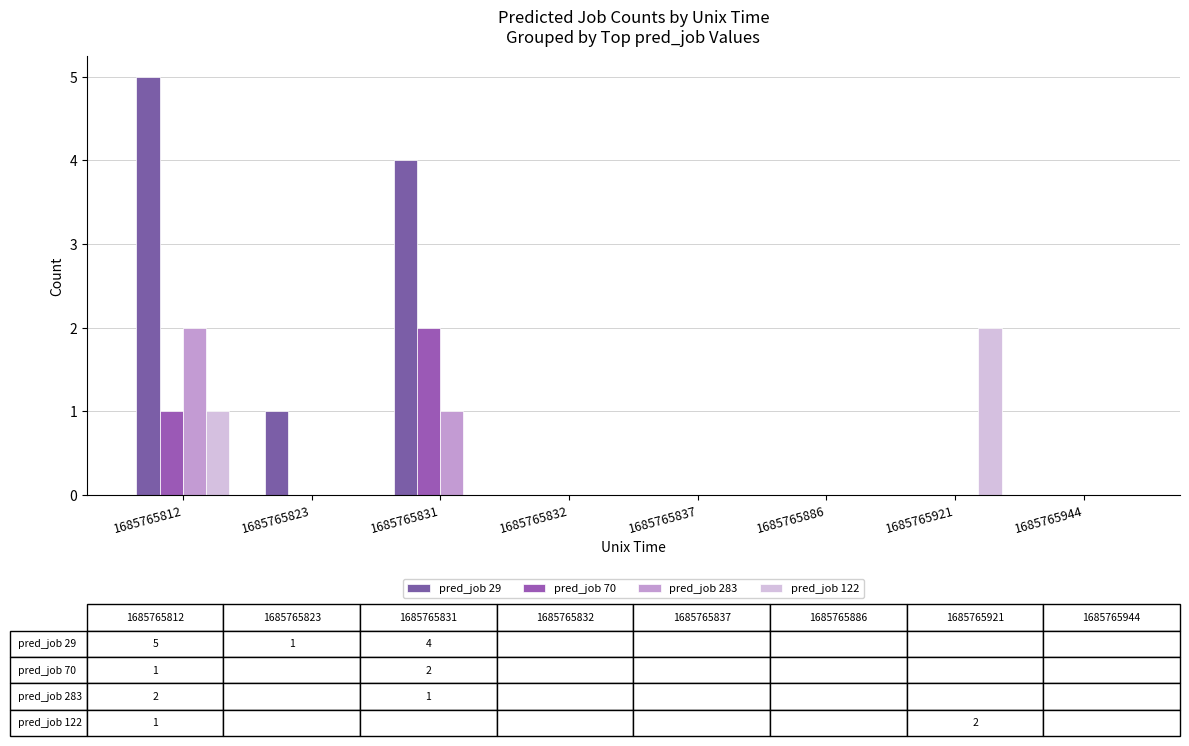

What is the sum of all pred_job 283 values?

3